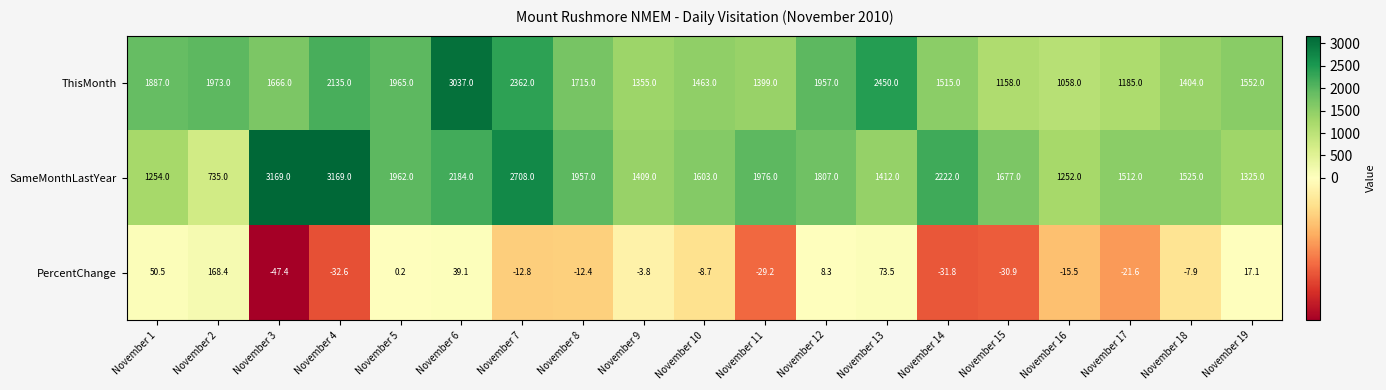

How many categories are shown in the chart?

19